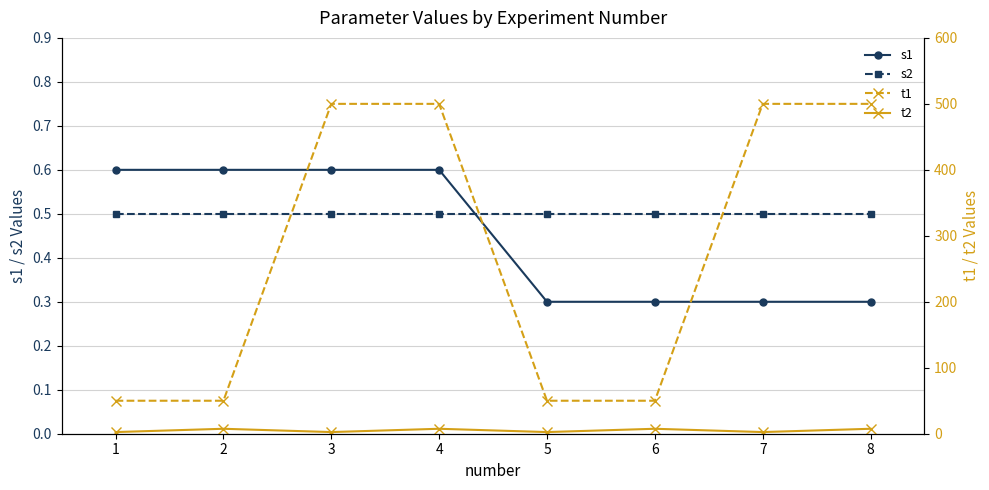

What is the difference between the second highest and minimum values in the t2 series?

5.0